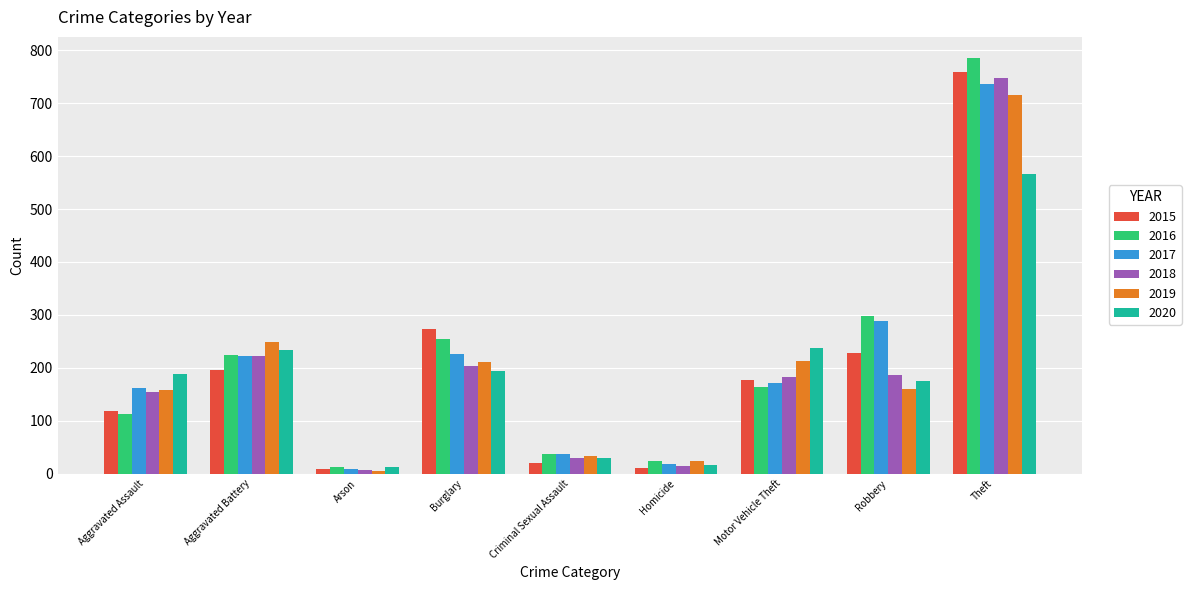

What is the value of the 2019 bar at the 1st from the left?

158